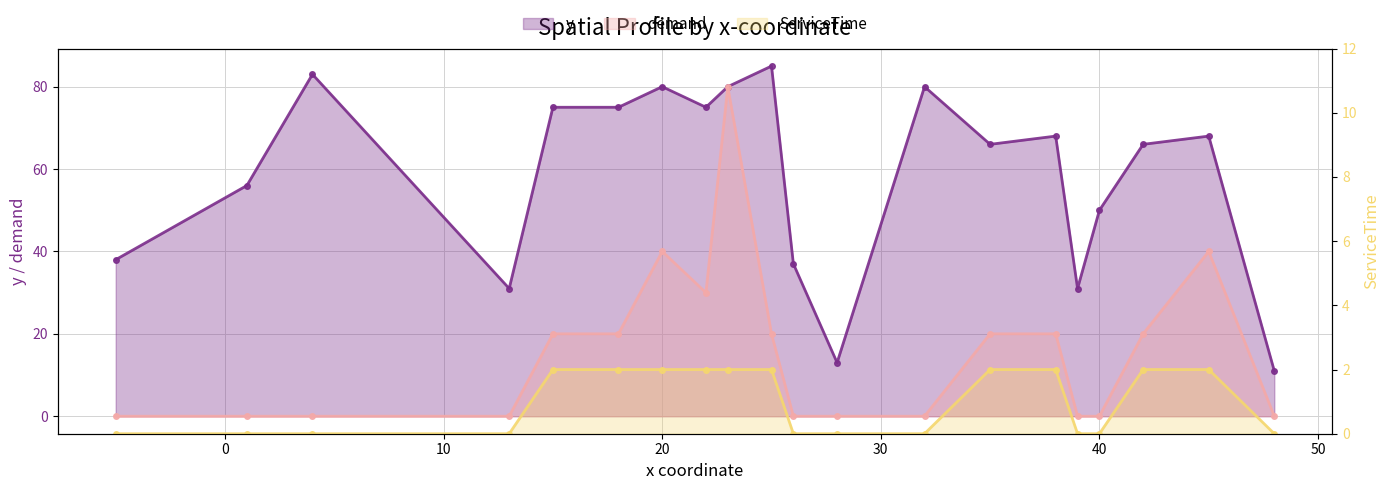

Which series changed the most between 15 and 20?

demand